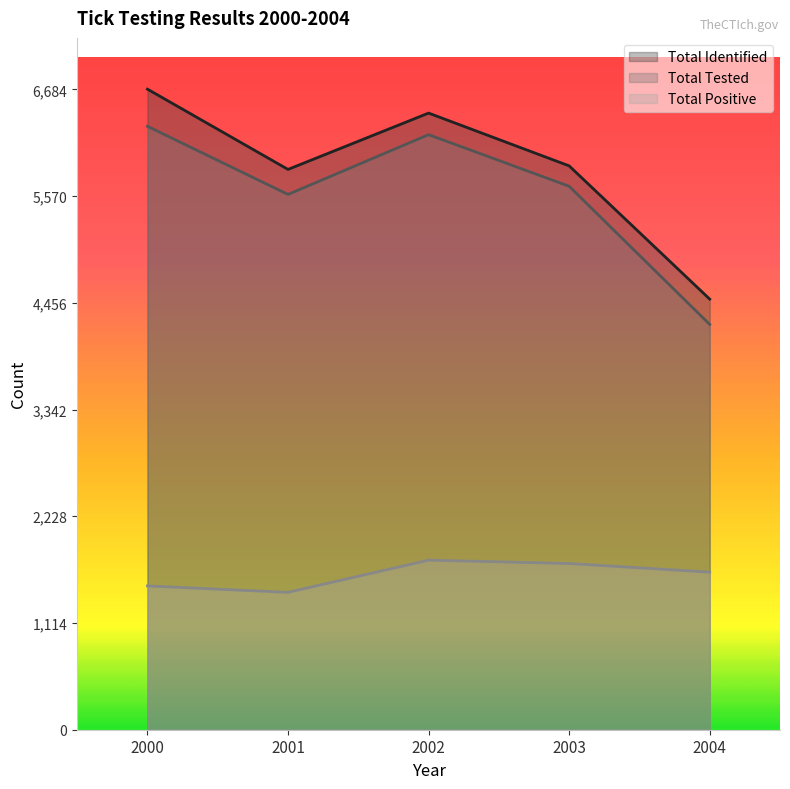

What is the total value across all series at 2002?

14419